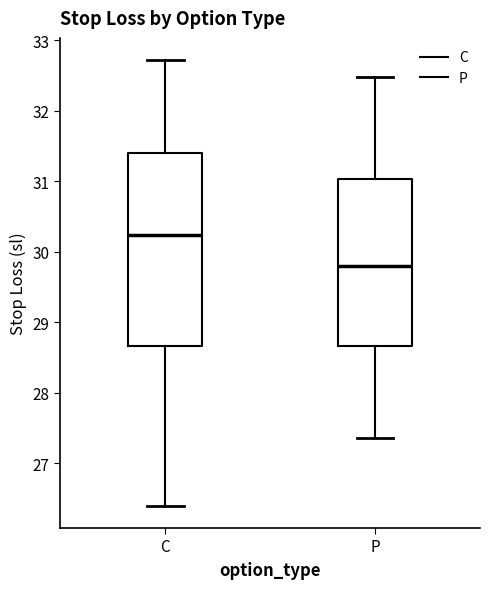

Which box is the tallest, from its lower edge to its upper edge?

C